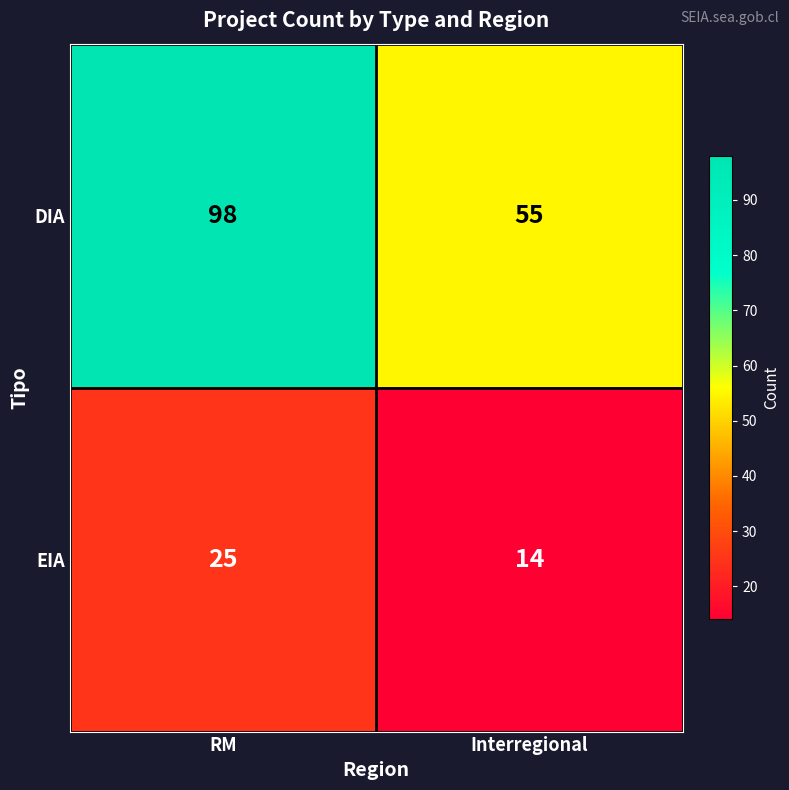

Reading left to right, extract all data points from this chart.

DIA: 98	55
EIA: 25	14